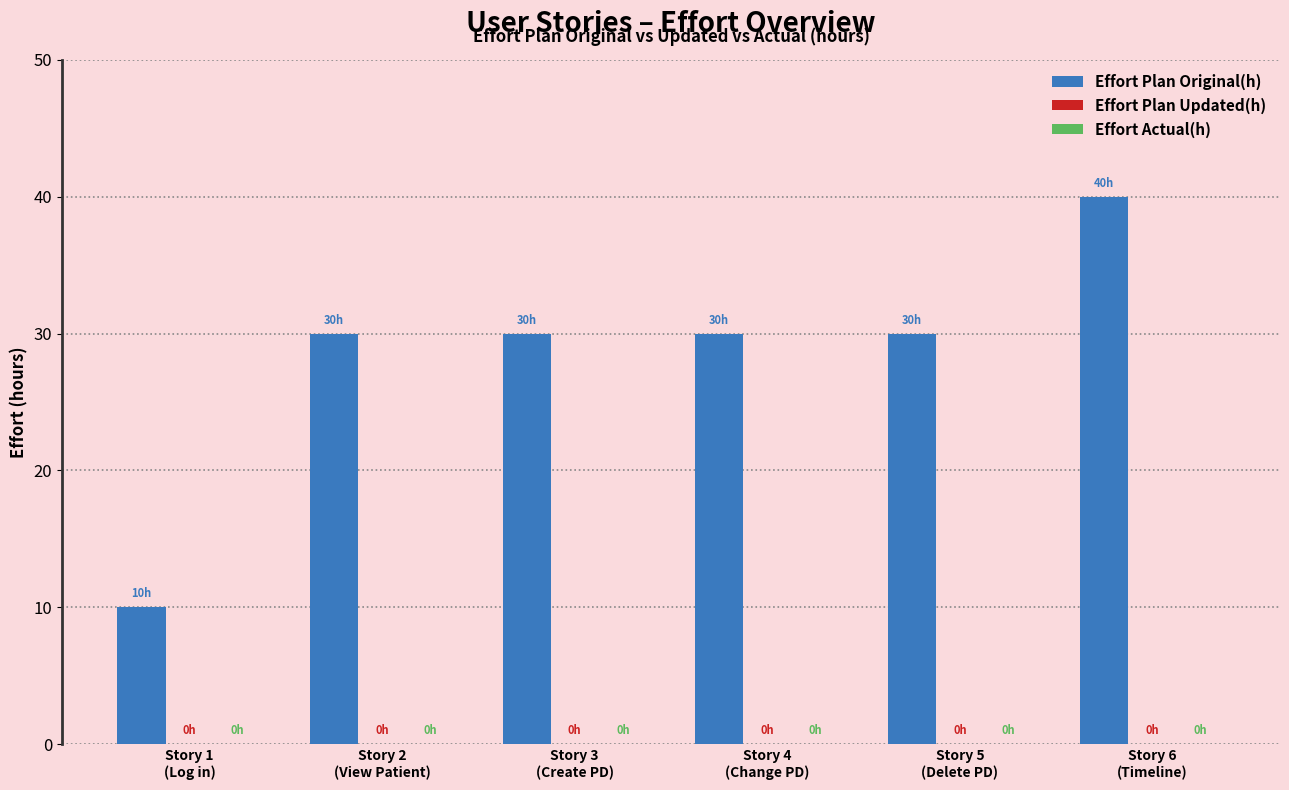

Reading left to right, transcribe all the data shown in this chart.

10	30	30	30	30	40